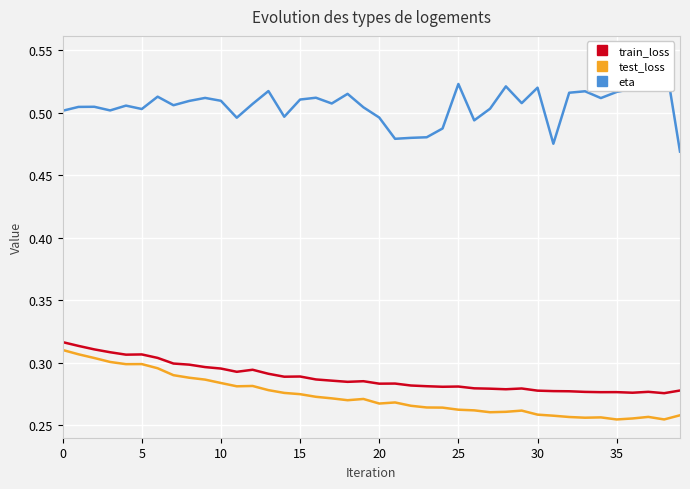

At how many categories does at least one series exceed 0?

40